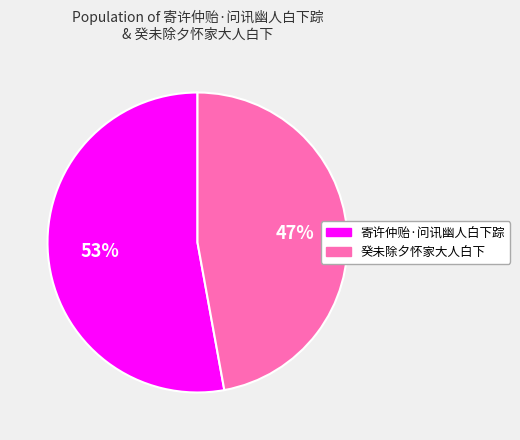

Which slice is the smallest?

癸未除夕怀家大人白下